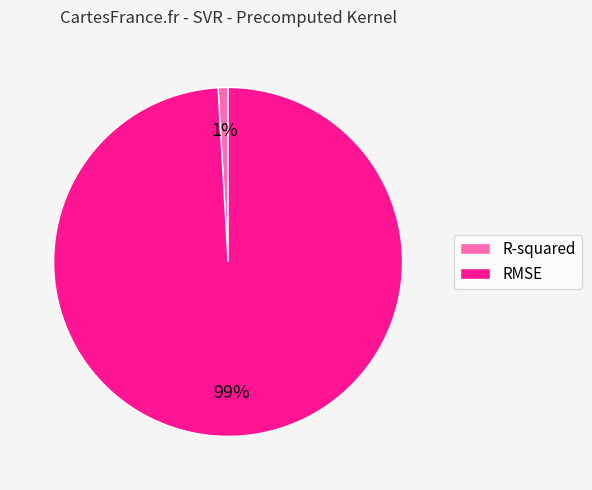

Combined, do RMSE and R-squared account for over 50%?

Yes